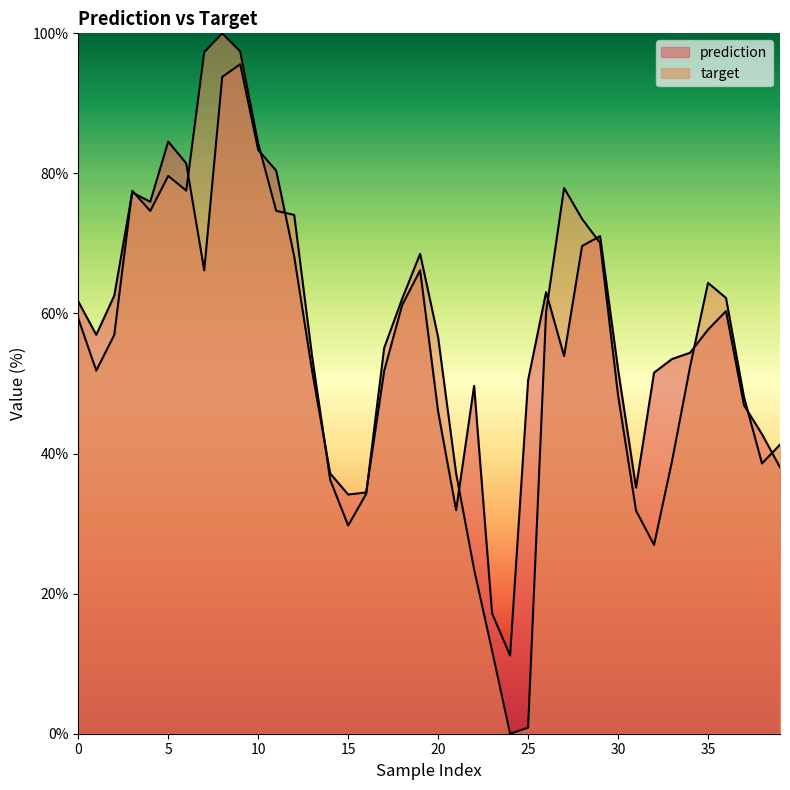

Between 30 and 31, which series saw the biggest shift?

prediction